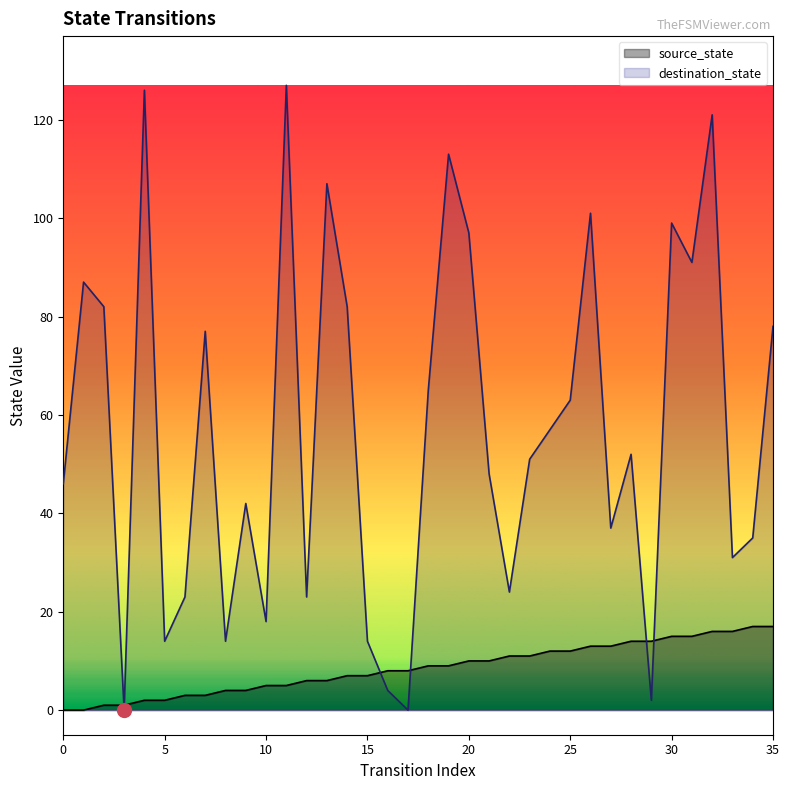

What is the sum of all destination_state values?

2051